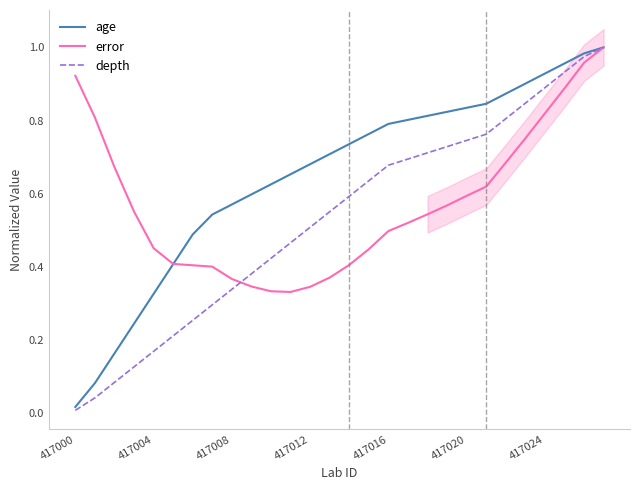

How many times do error and age cross each other?

1